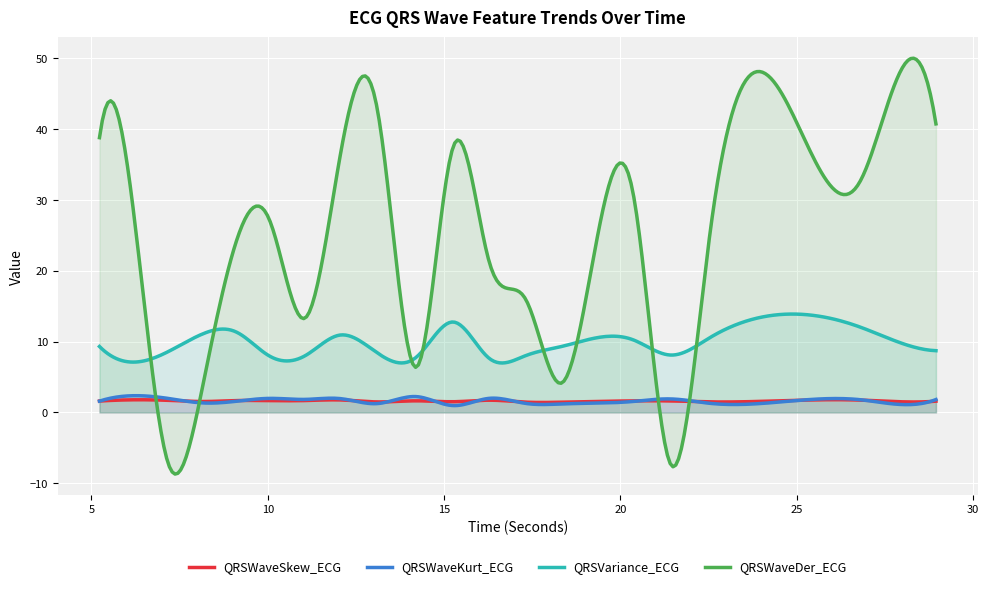

How many intersections are there between QRSWaveDer_ECG and QRSWaveSkew_ECG?

4